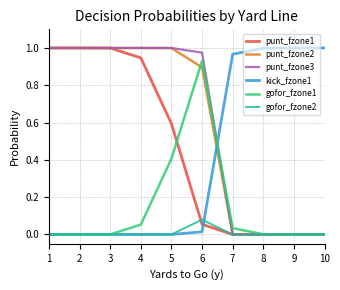

What is the total value across all series at 4?

3.0